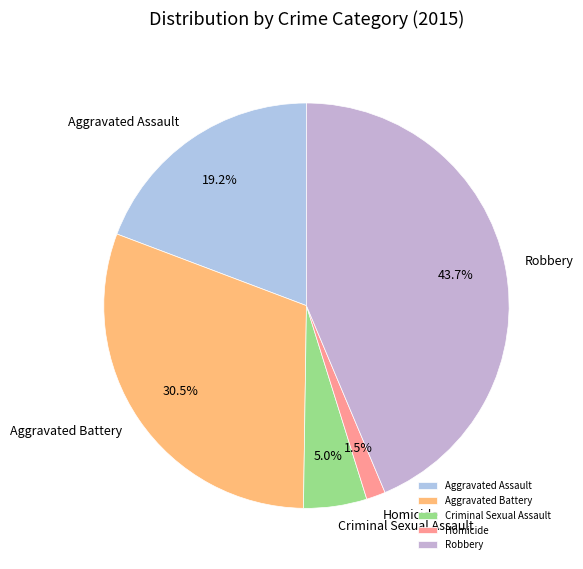

How many slices are in this pie chart?

5